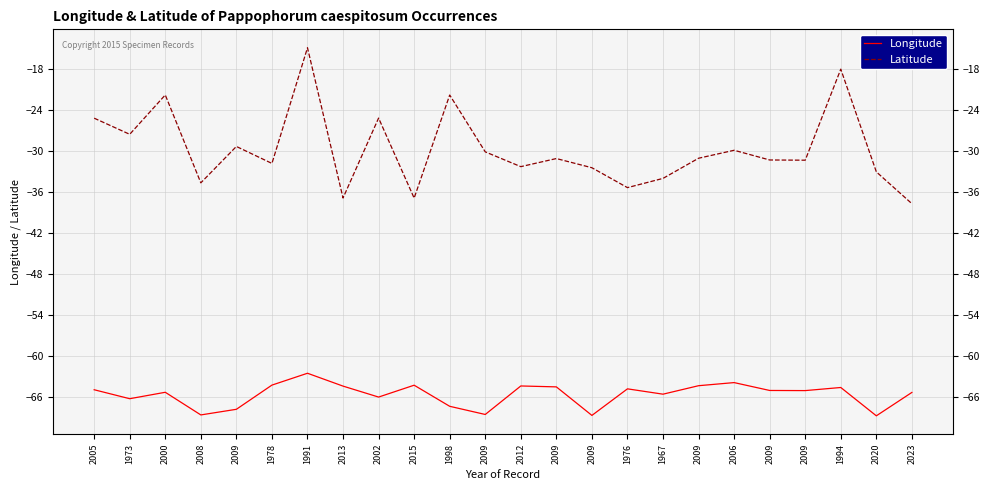

In Latitude, how many points are lower than both neighbors (excluding endpoints)?

8